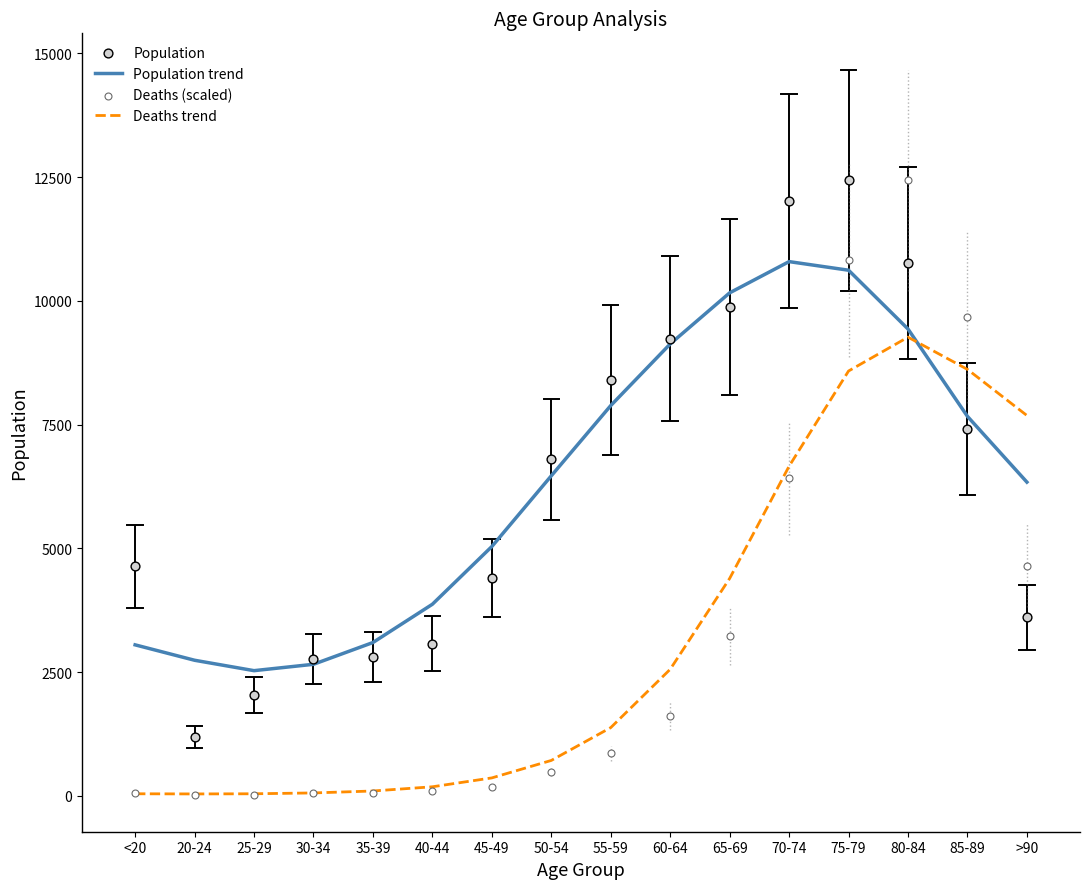

Which series has the widest spread of Y values?

Deaths (scaled)